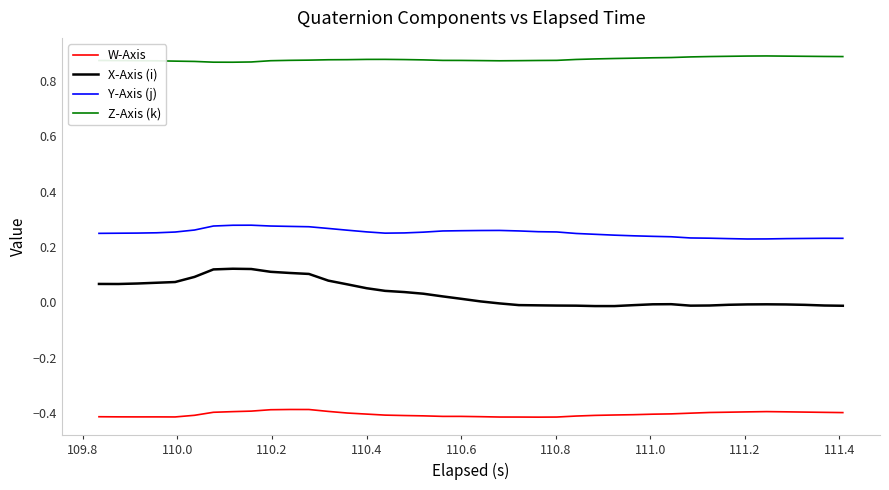

Rank the series by their maximum value, from highest to lowest.

Z-Axis (k), Y-Axis (j), X-Axis (i), W-Axis